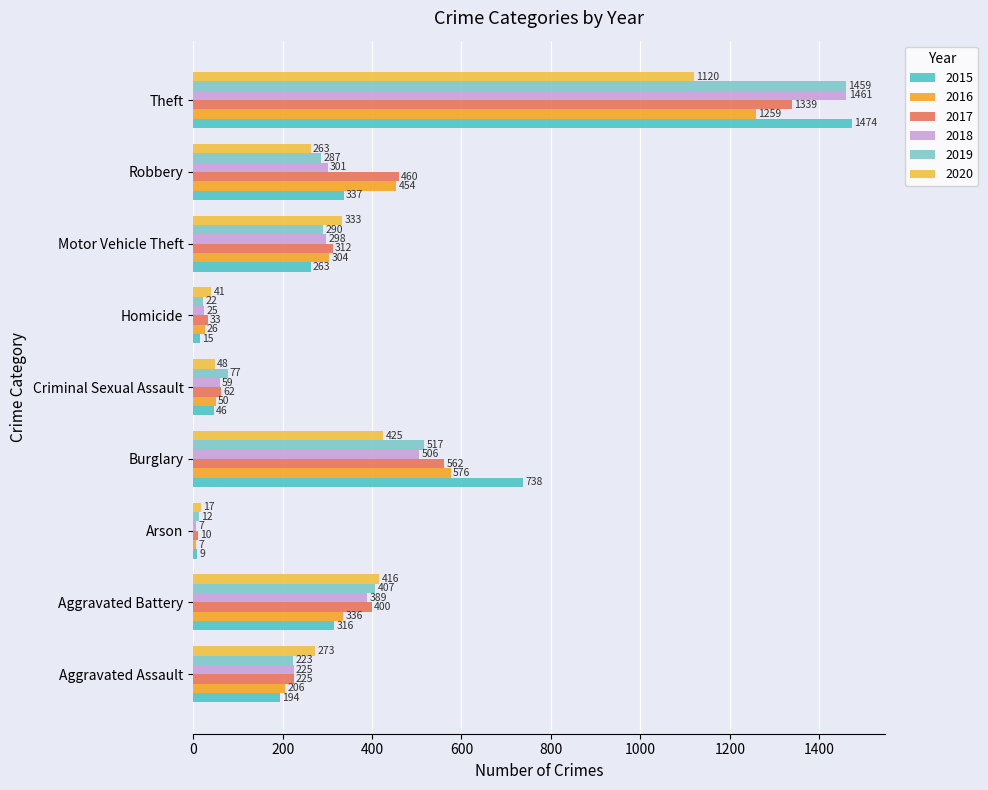

Is it true that 2015 equals 194 at Aggravated Assault?

True